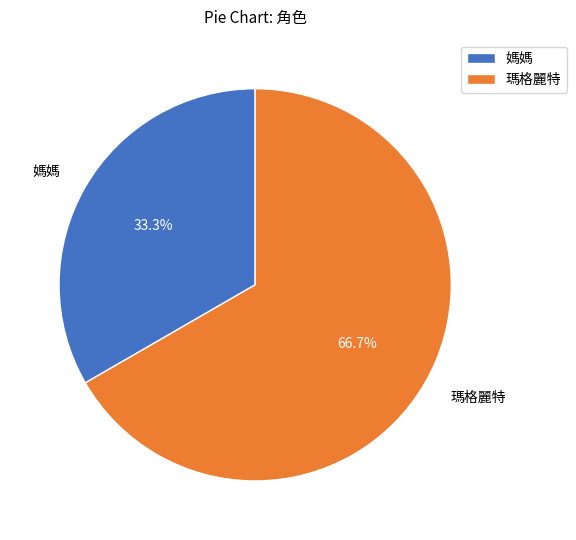

Do 瑪格麗特 and 媽媽 together represent more than half of the pie?

Yes